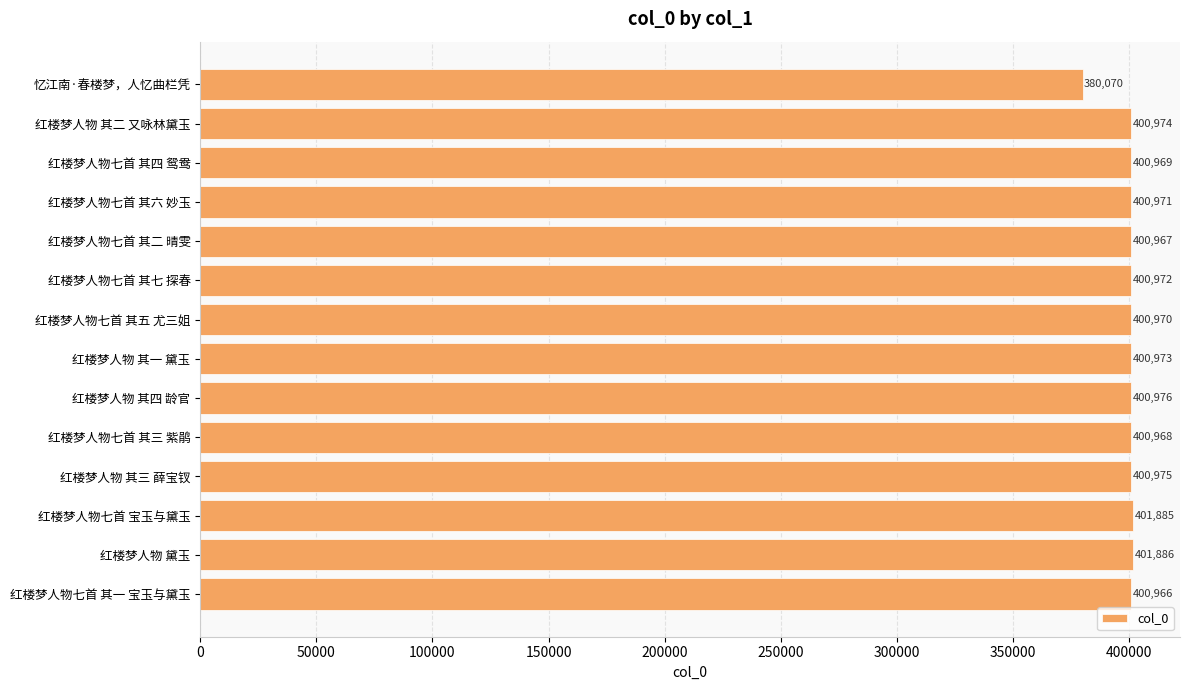

How many data points are less than 400972?

7